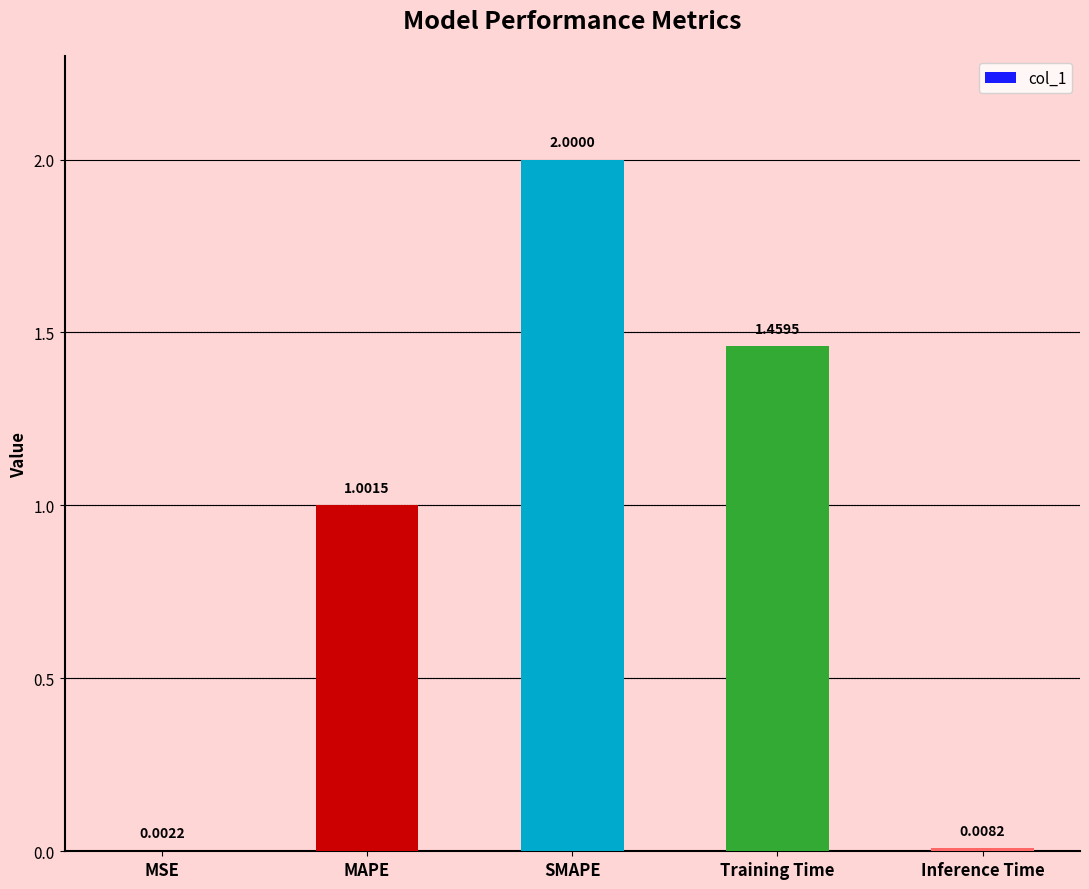

How many data points are above 1?

3